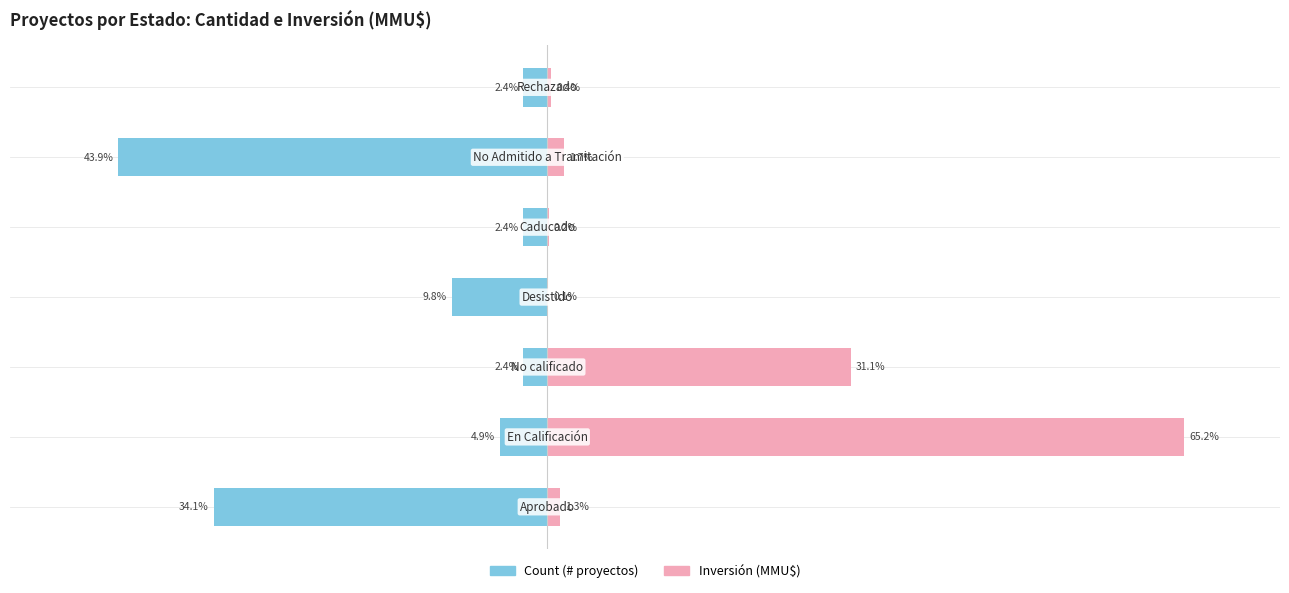

What is the total value across all series at 3?

-9.7